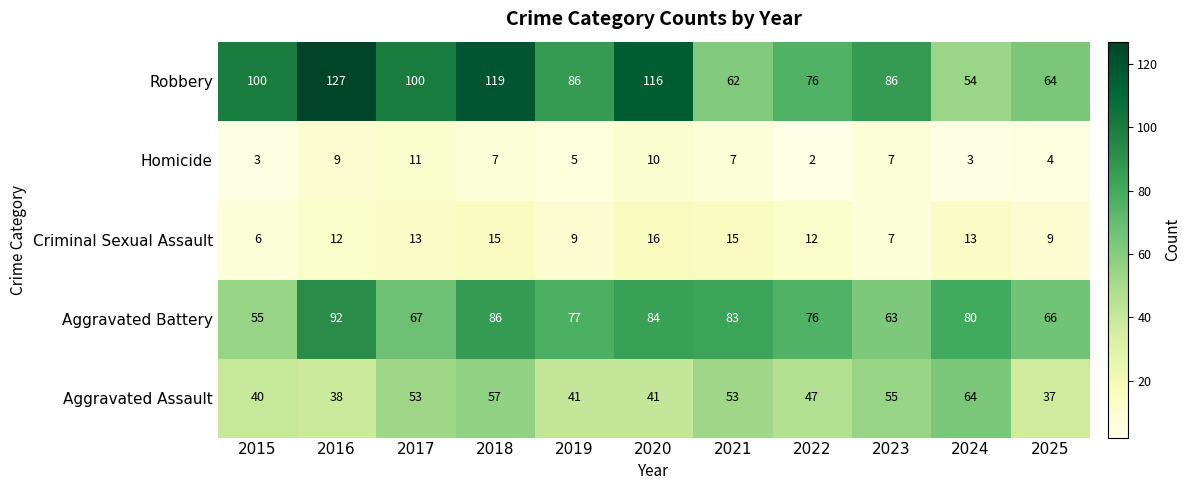

At which label does Homicide reach its minimum?

2022